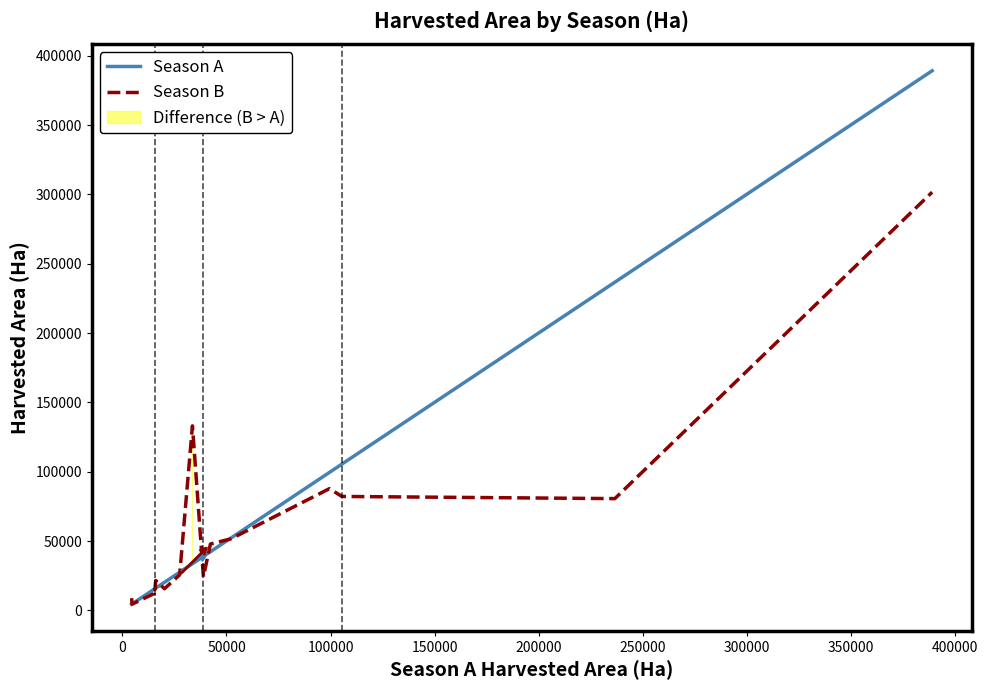

Rank the series by their maximum value, from highest to lowest.

Season A, Season B